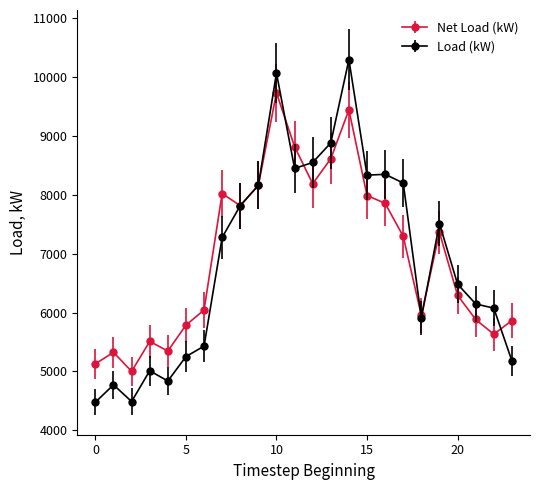

Which series has the widest spread of values?

Load (kW)